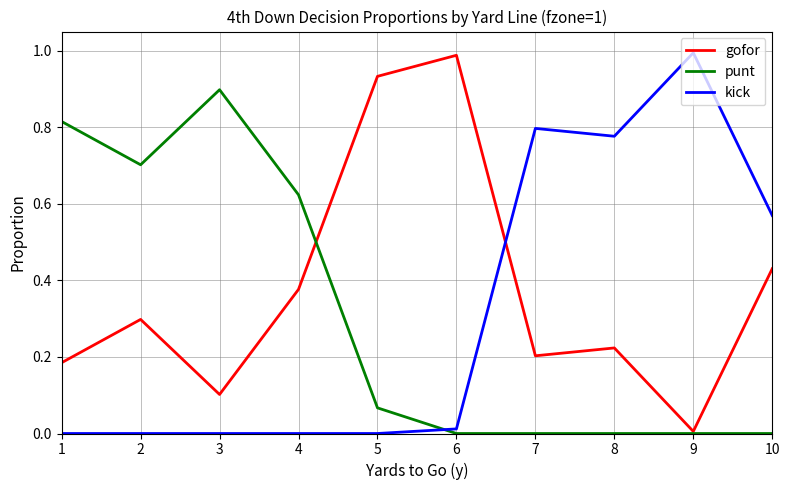

At how many categories does at least one series exceed 0?

10